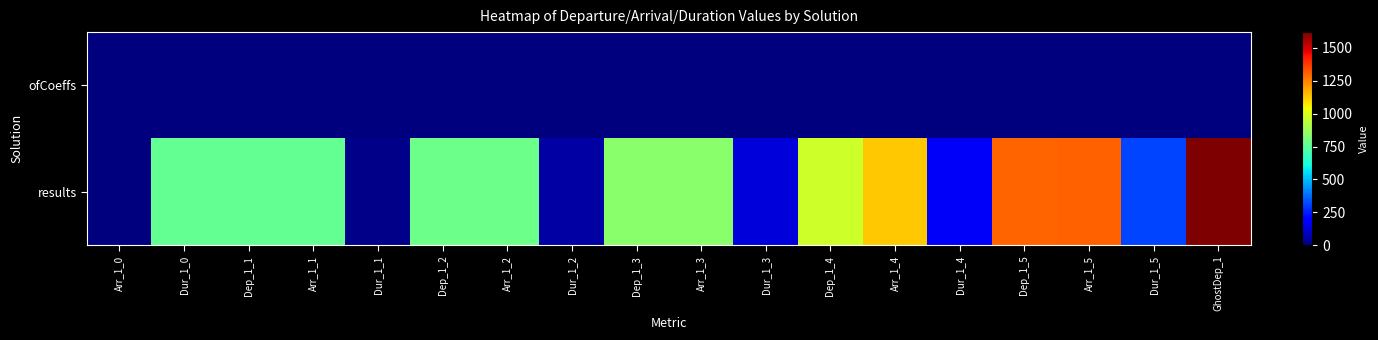

At which category is the sum across all series the highest?

GhostDep_1